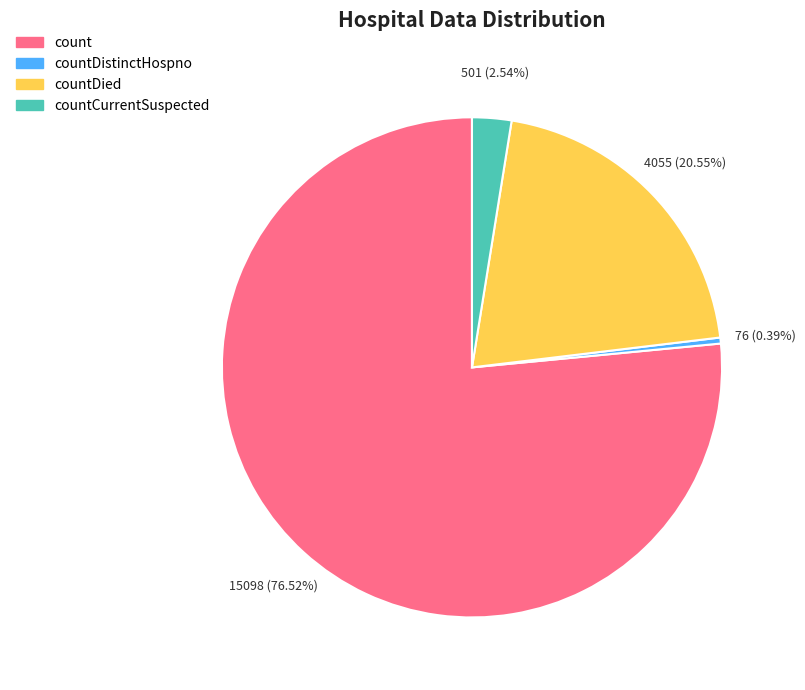

How many segments does this pie chart have?

4